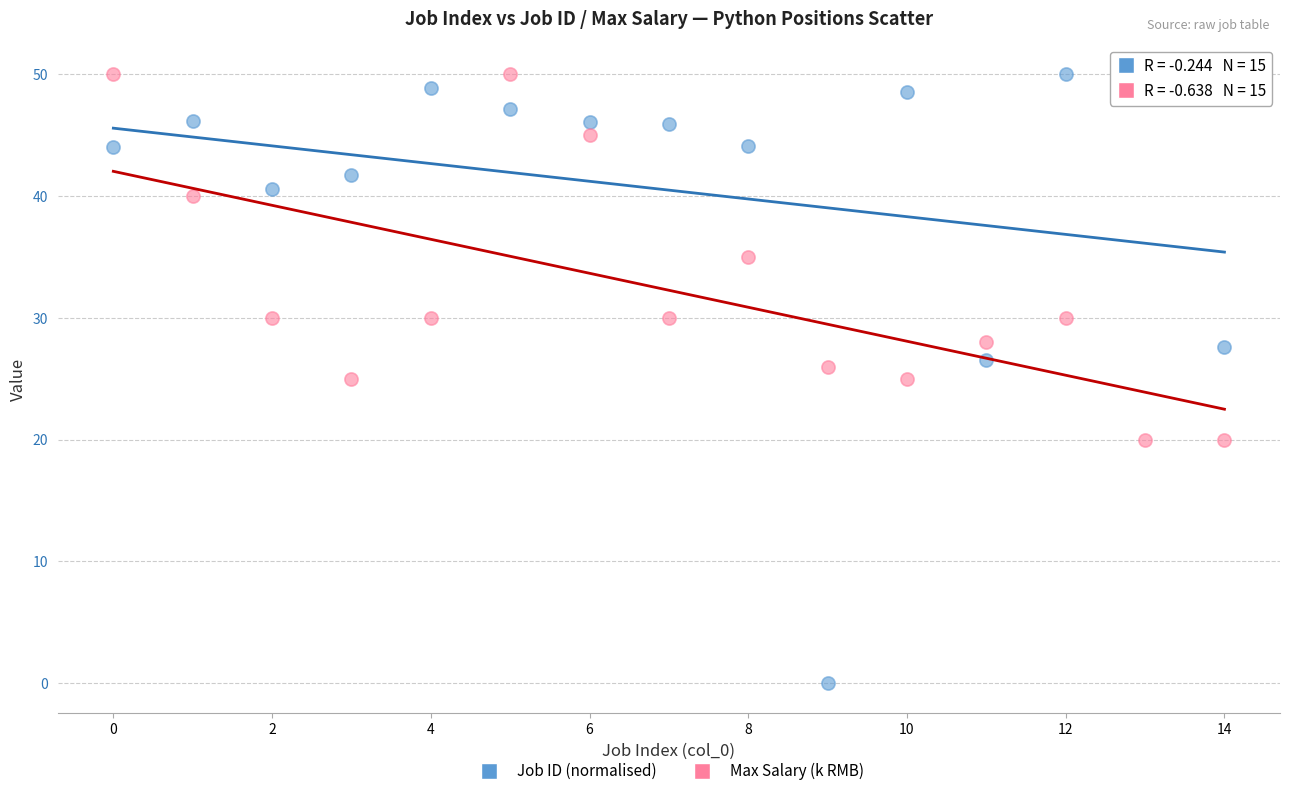

Across all data points, what is the range of Y values (max minus min)?

50.0